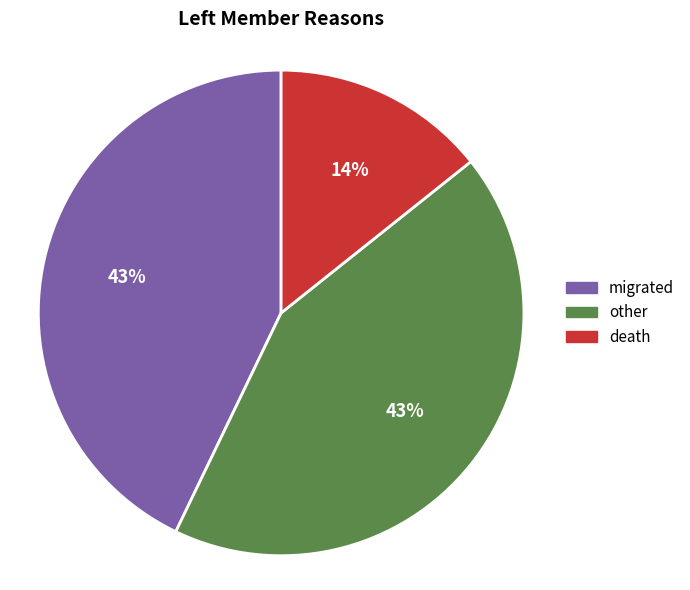

To the nearest percent, what is the combined percentage of death and other?

57%